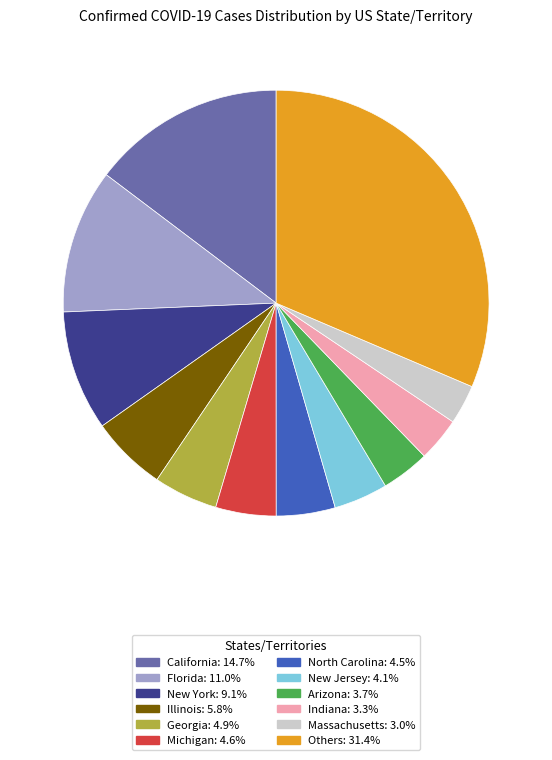

Does any single category account for the majority?

No